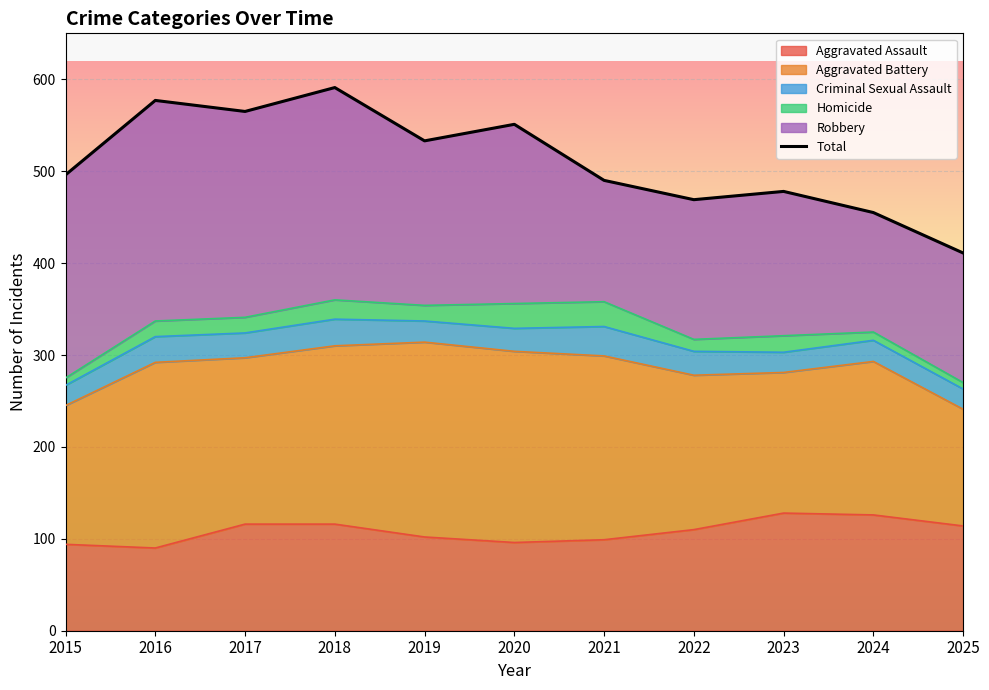

Is it true that the value at 2017 is 953?

False